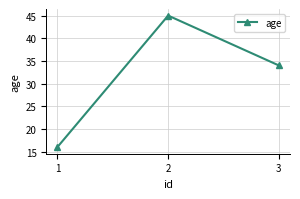

Is this an area chart (filled region under the line)?

No